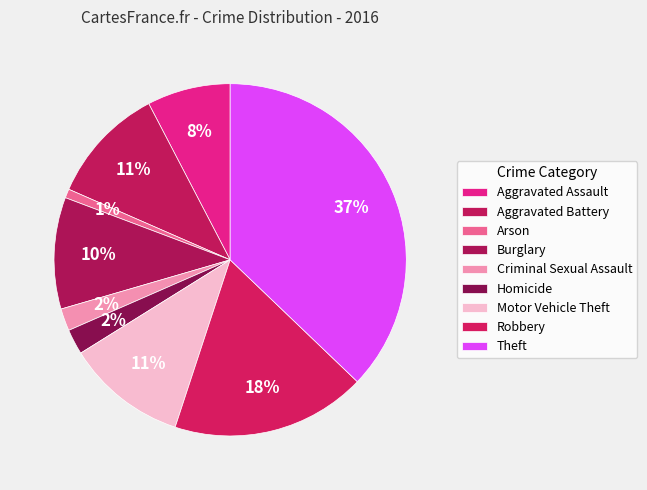

What percentage is the Robbery slice, to the nearest percent?

18%